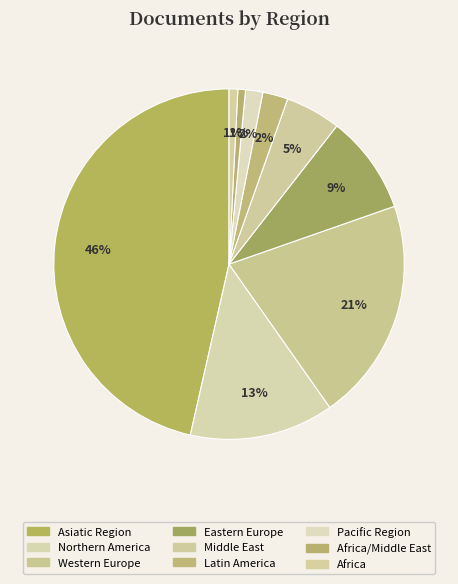

How many segments does this pie chart have?

9